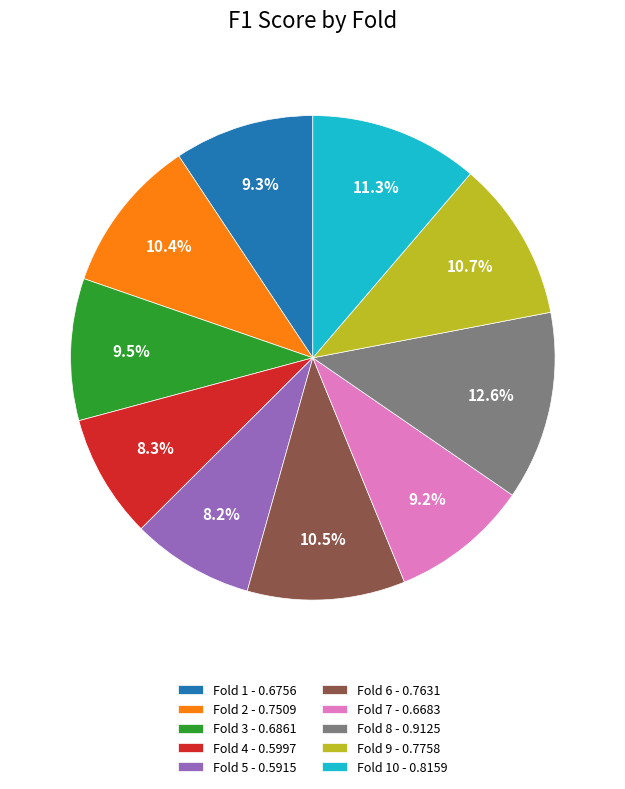

Do Fold 9 - 0.7758 and Fold 5 - 0.5915 together represent more than half of the pie?

No